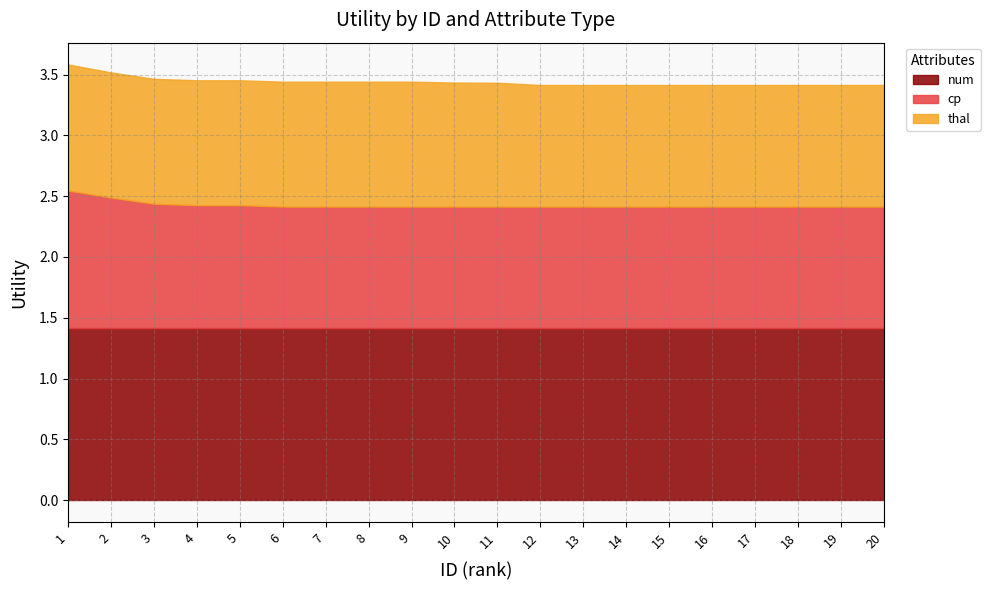

Between 9 and 8, which is larger?

9